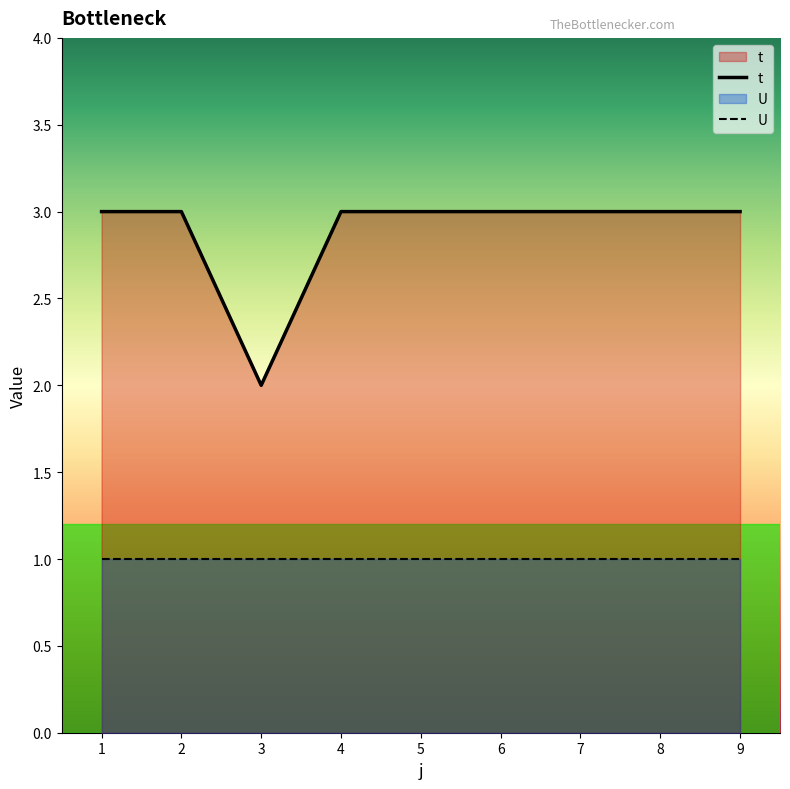

True or false: t has a value of 3 at 5.

True